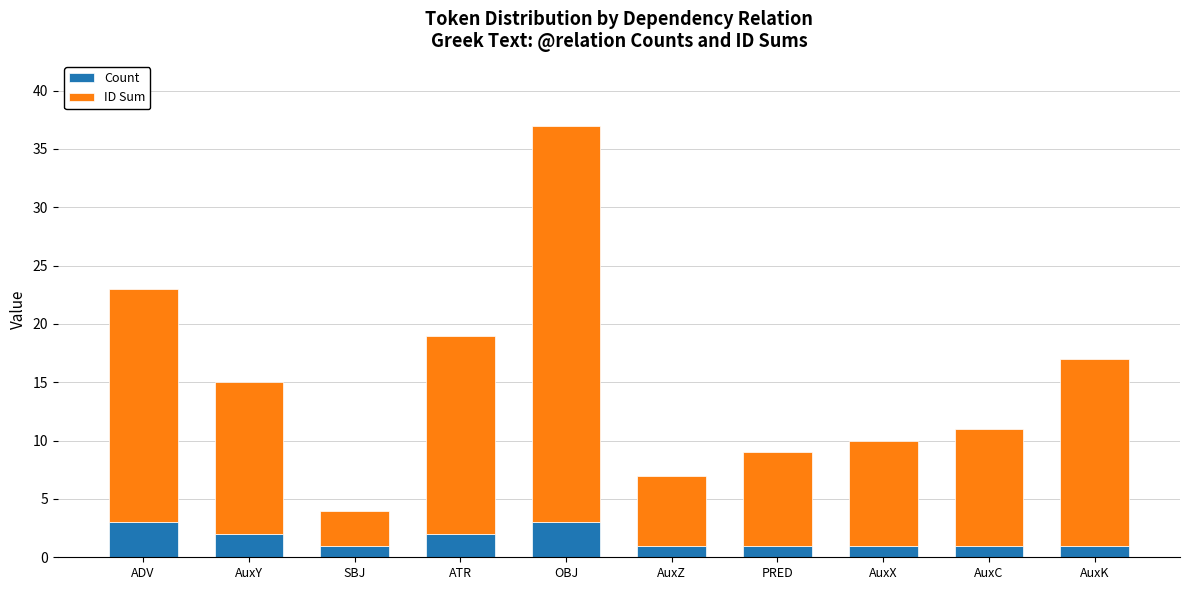

What is the total value across all series at AuxX?

10